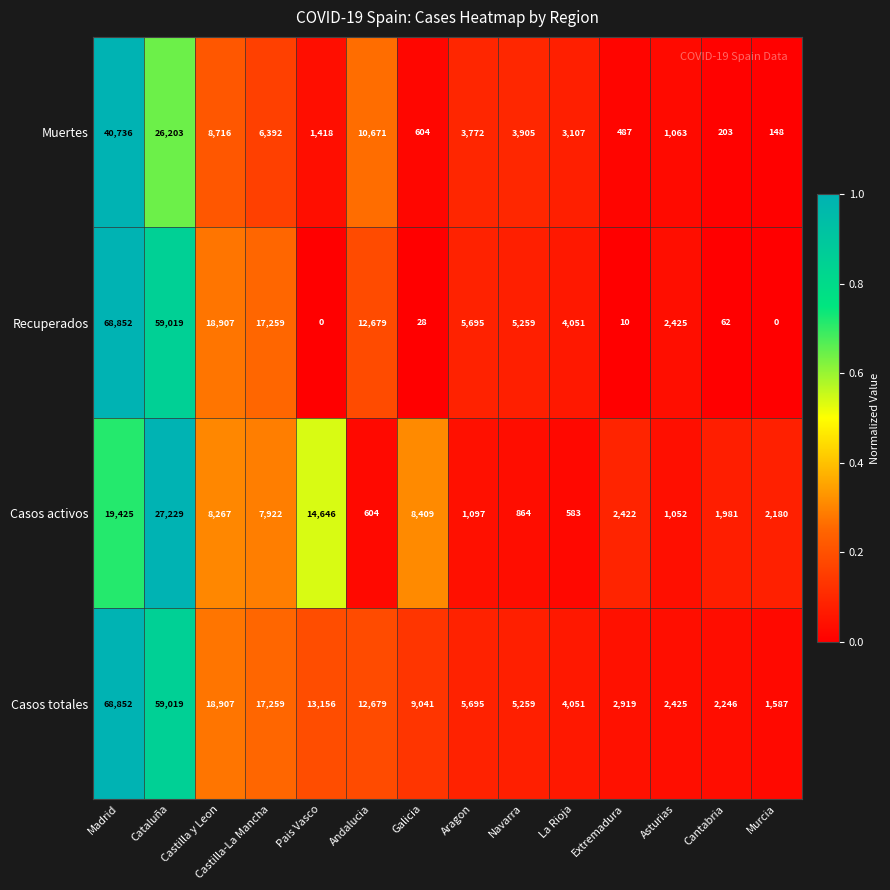

Between Galicia and Extremadura, which series saw the biggest shift?

Casos totales